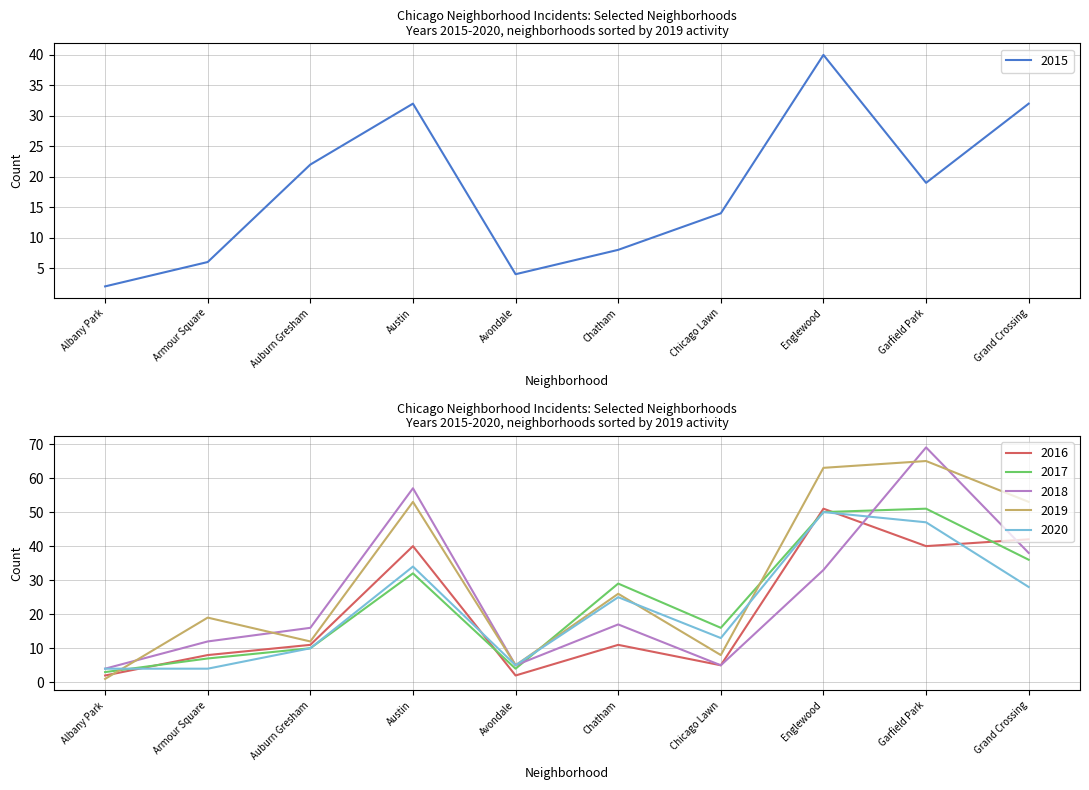

What is the label of the 8th point from the right?

Auburn Gresham